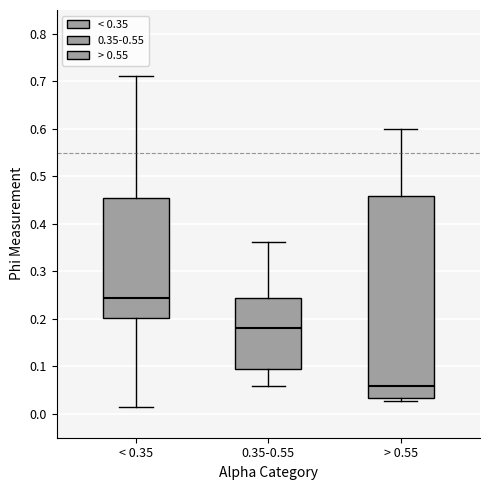

Reading left to right, read every box against the y-axis: the position of its median line, the range the box covers, and the ends of its whiskers. The values are not printed on the chart, so give them approximately, as read against the axis.

< 0.35: median 0.24, box 0.20 to 0.45, whiskers 0.02 to 0.71
0.35-0.55: median 0.18, box 0.09 to 0.24, whiskers 0.06 to 0.36
> 0.55: median 0.06, box 0.03 to 0.46, whiskers 0.03 (just below the box's lower edge) to 0.60